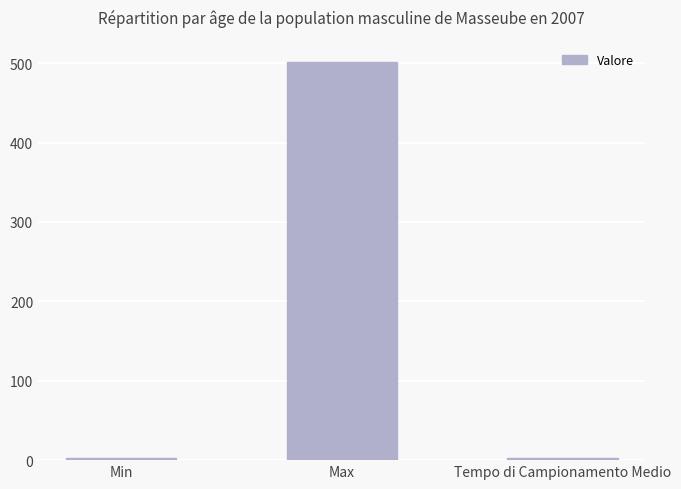

What is the minimum value shown in the chart?

2.4